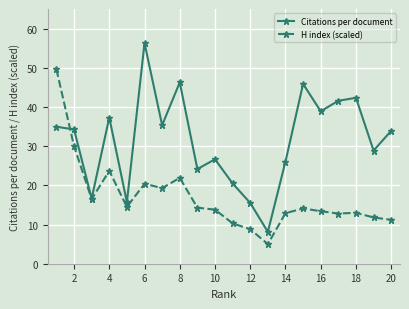

After their last crossing, which series has the higher values: H index (scaled) or Citations per document?

Citations per document